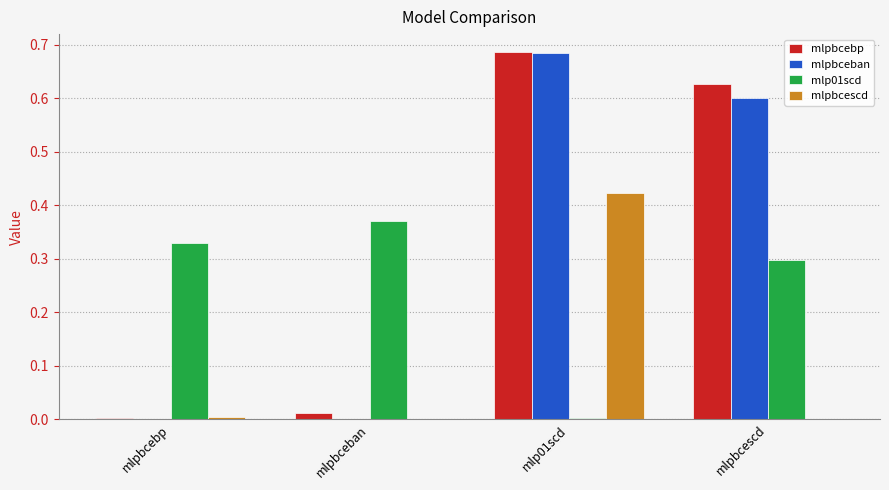

Which label corresponds to the largest value in the chart?

mlp01scd